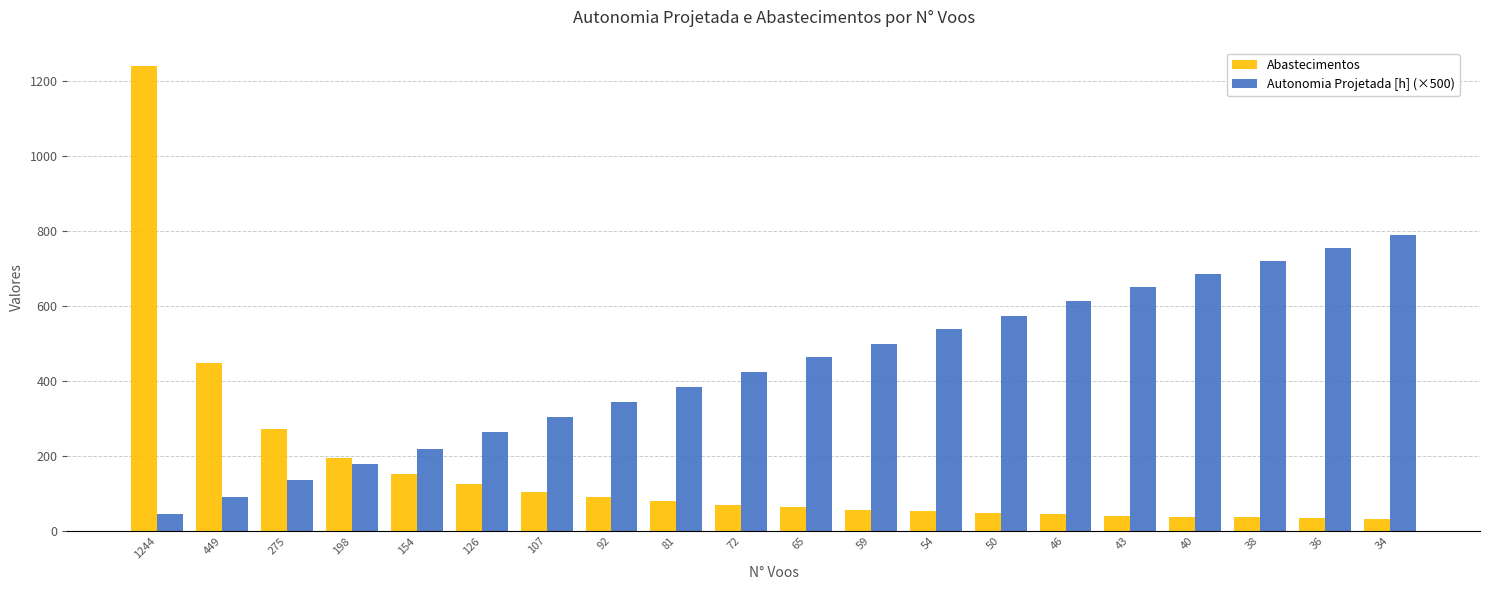

Are the bars horizontal?

No